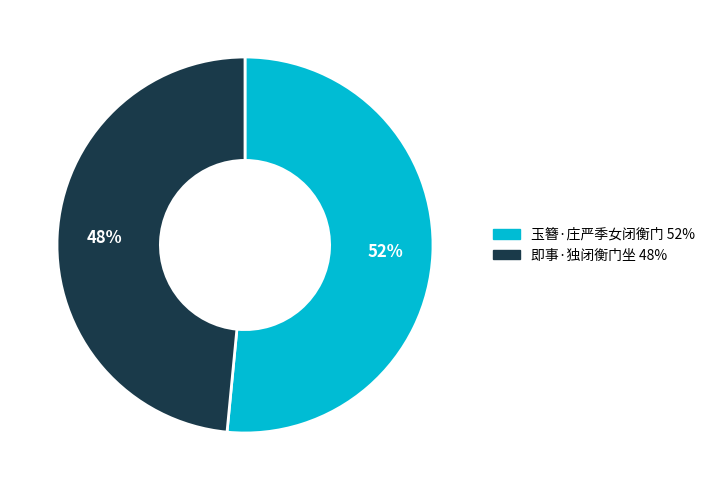

Combined, do 即事·独闭衡门坐 and 玉簪·庄严季女闭衡门 account for over 50%?

Yes